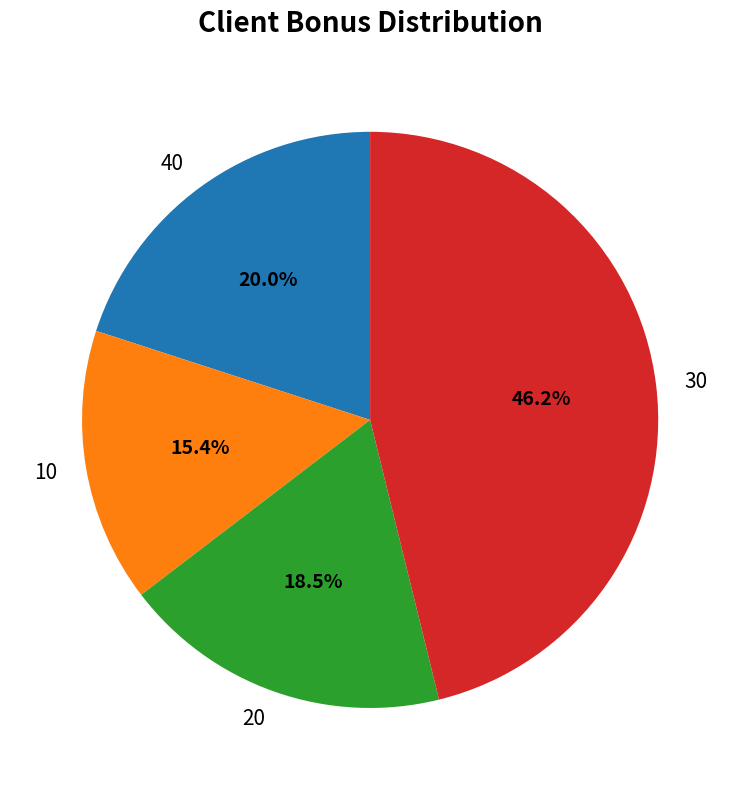

Which category has the biggest portion of the pie?

30